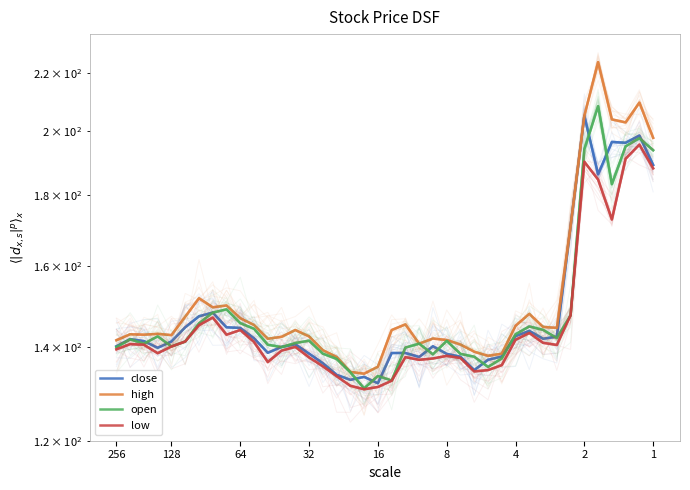

True or false: high and close cross at least once.

False